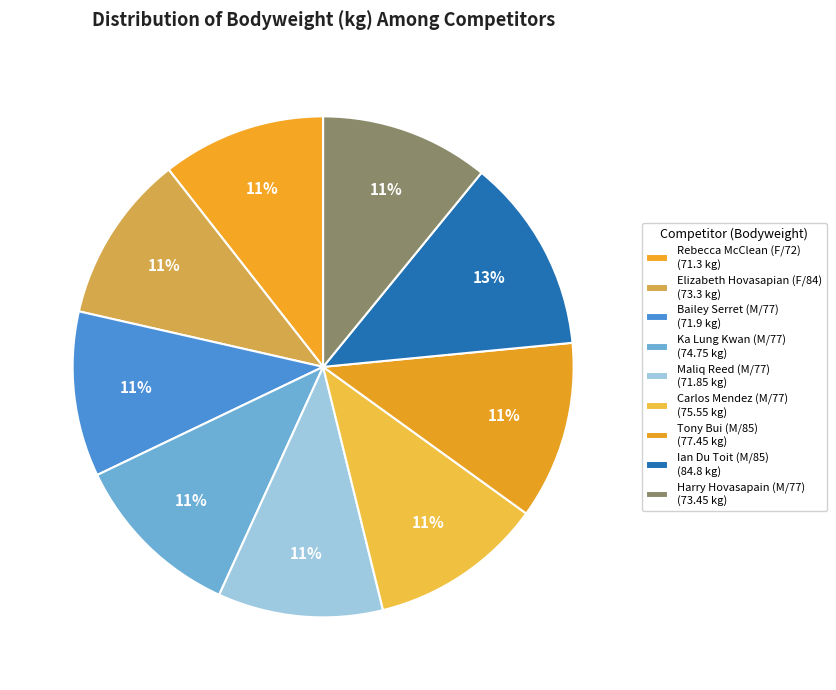

Is there a majority slice in this chart?

No